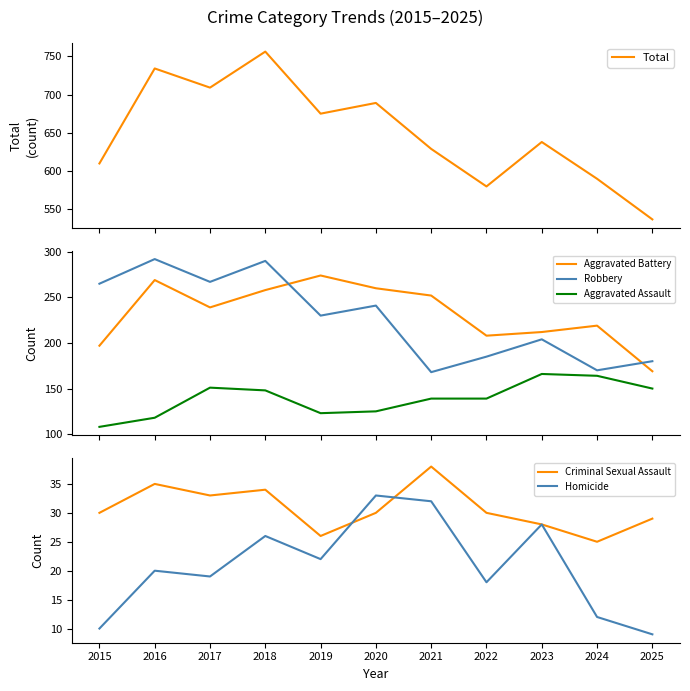

How many data points in Total are above 638?

5